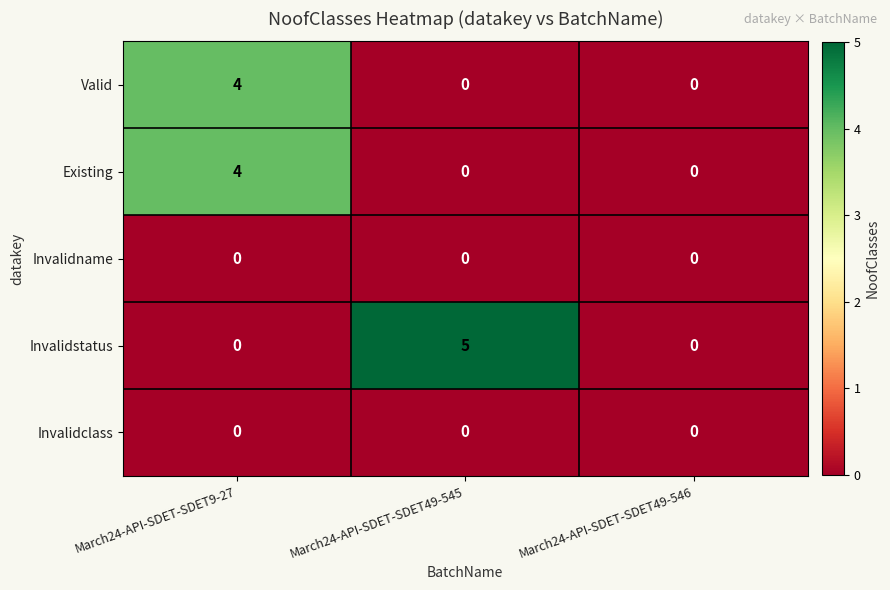

Which series has the largest total across all categories?

Invalidstatus